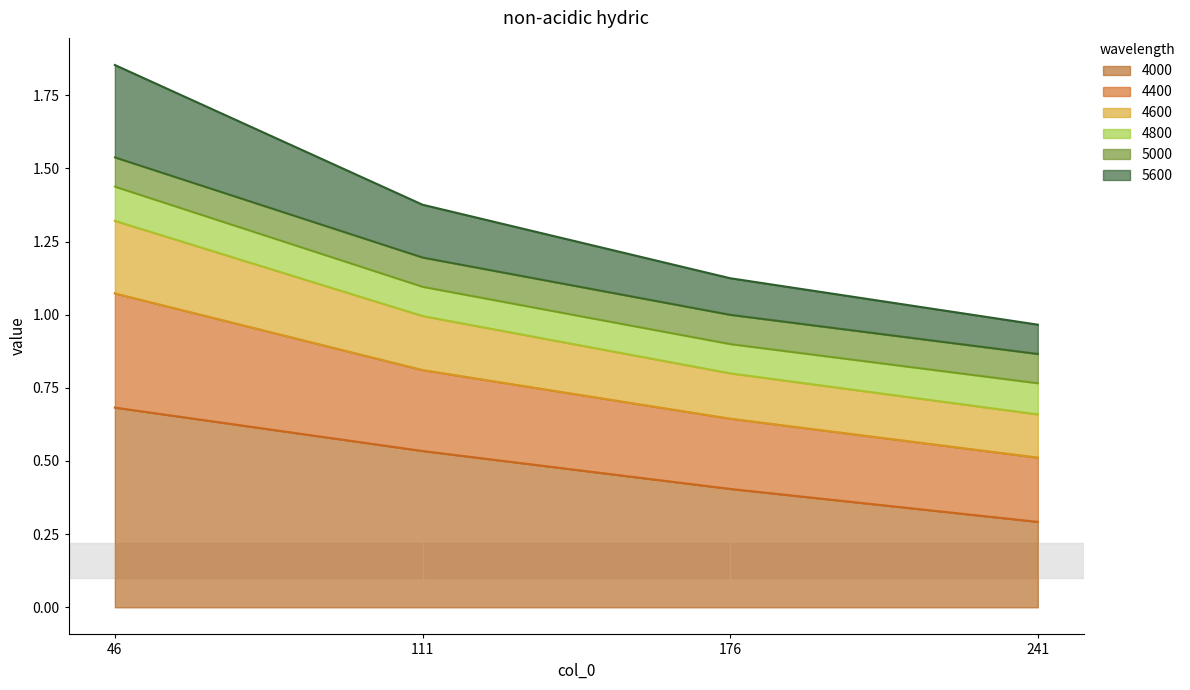

Which category has the highest value in the 4000 series?

46